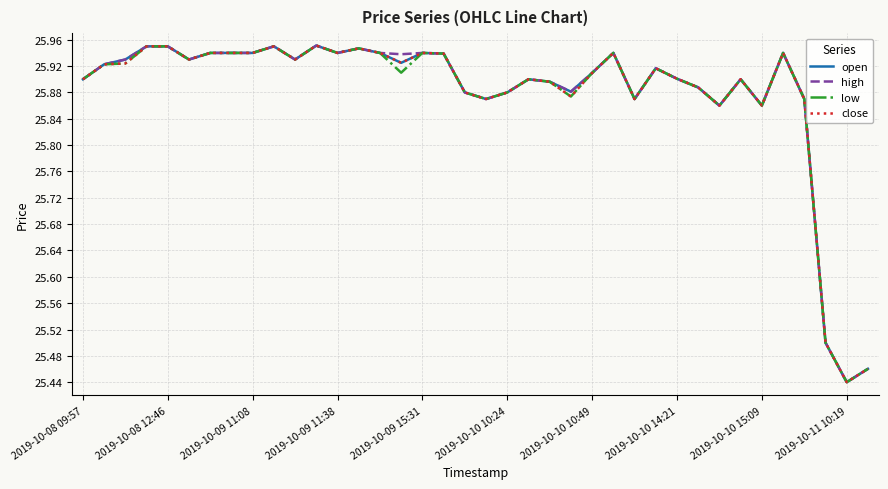

What is the highest value of the high series?

26.0